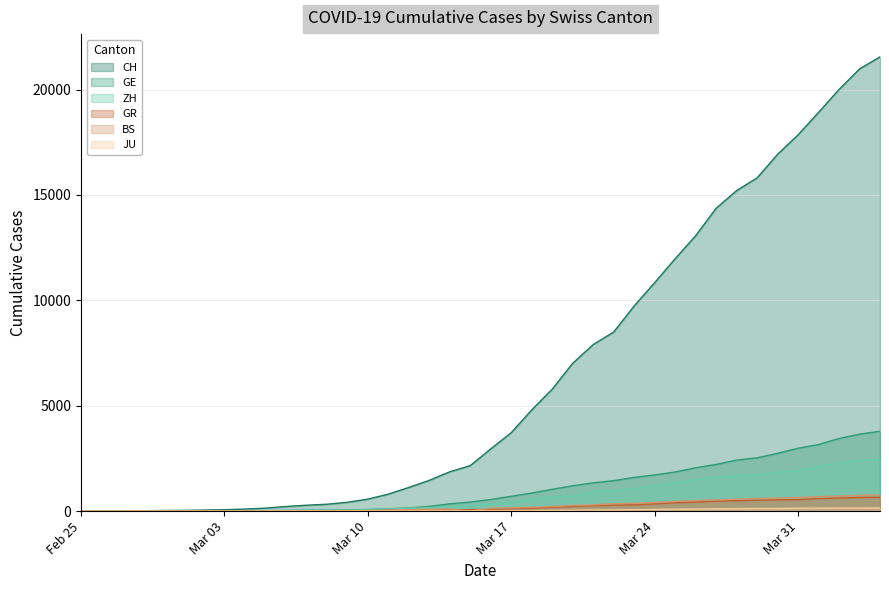

Is it true that GR equals 9 at 2020-03-01?

False